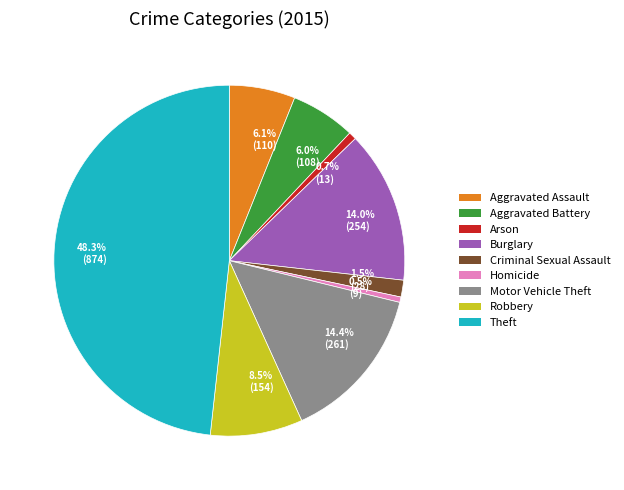

Which slice is the largest?

48.3% (874)